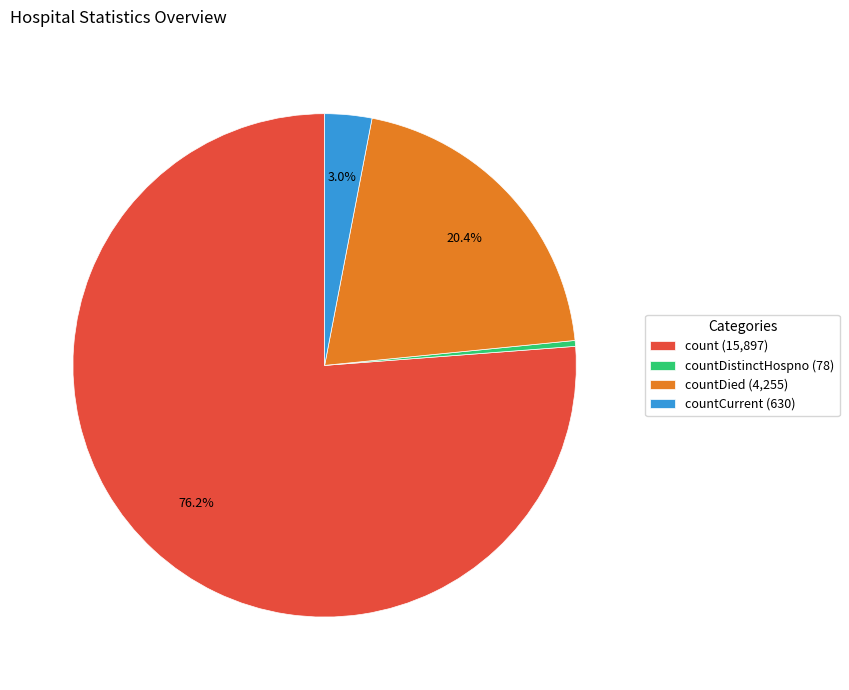

Between countDied (4,255) and countCurrent (630), which is larger?

countDied (4,255)